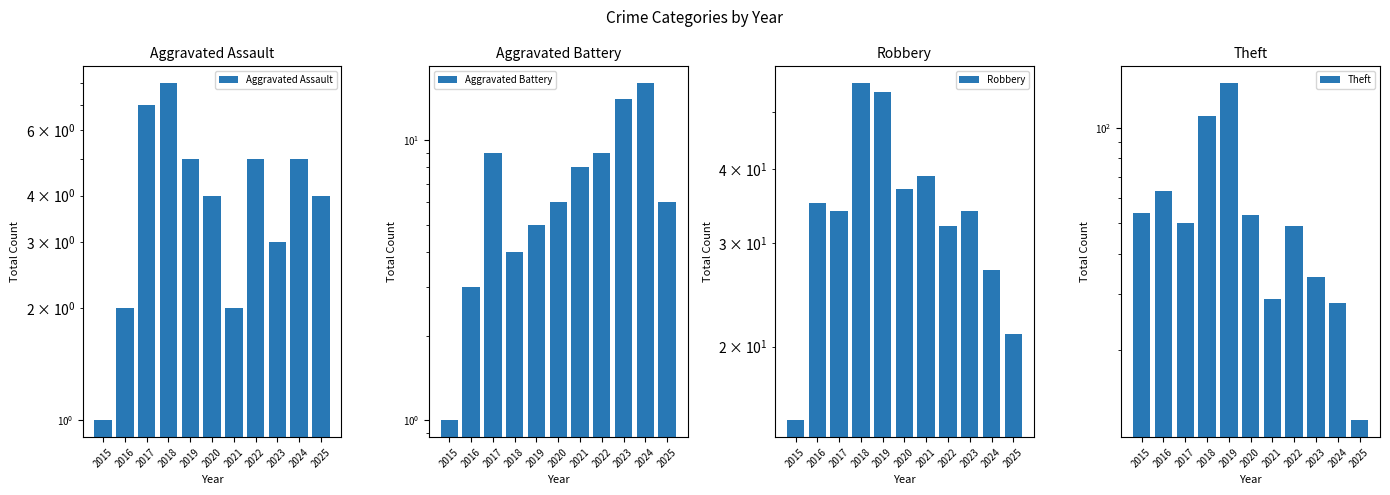

The value of Robbery at 2016 is 46. True or false?

False